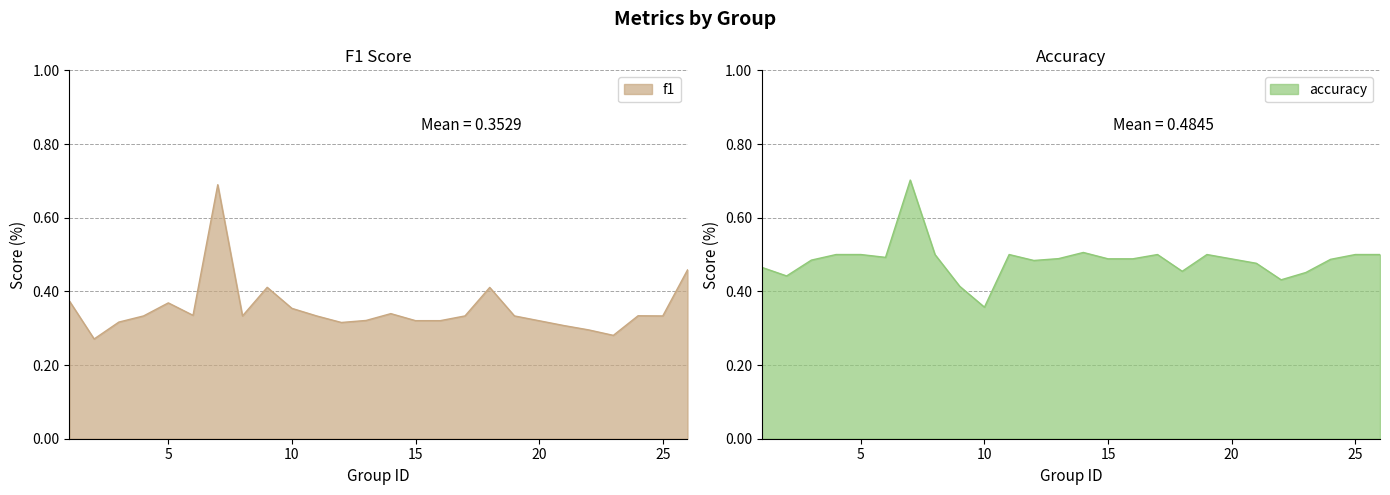

In accuracy, how many points are higher than both neighbors (excluding endpoints)?

5